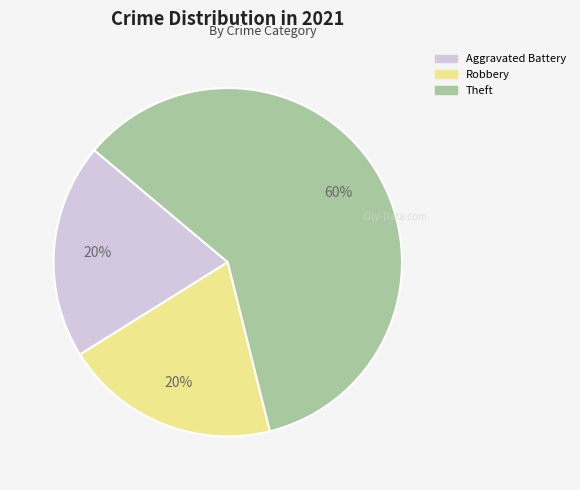

Is there a majority slice in this chart?

Yes